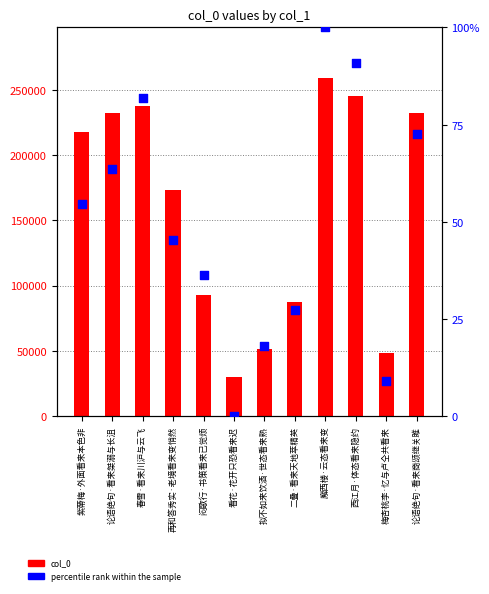

At how many categories does at least one series exceed 85193?

9